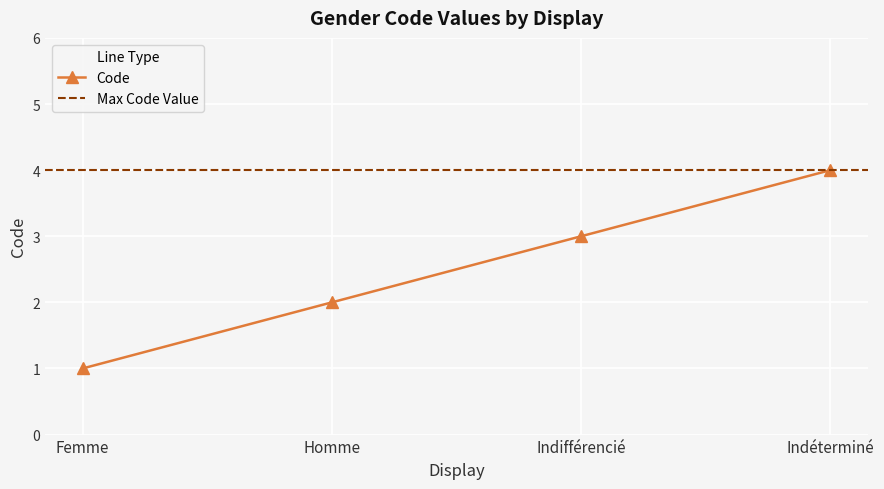

Reading right to left, extract all data points from this chart.

4	3	2	1